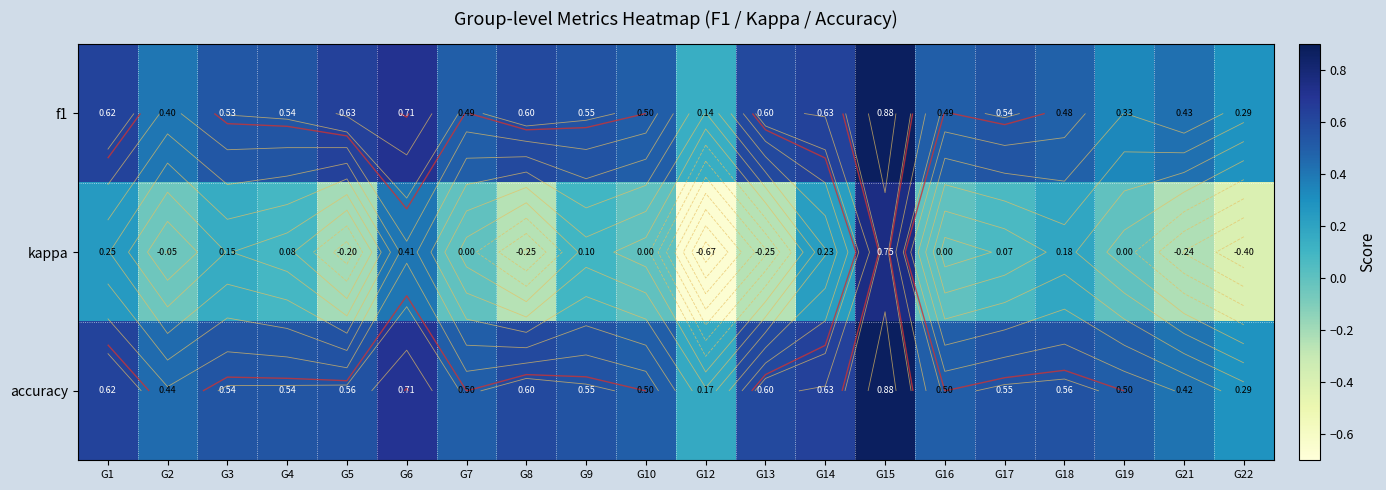

Which series changed the most between G2 and G10?

f1